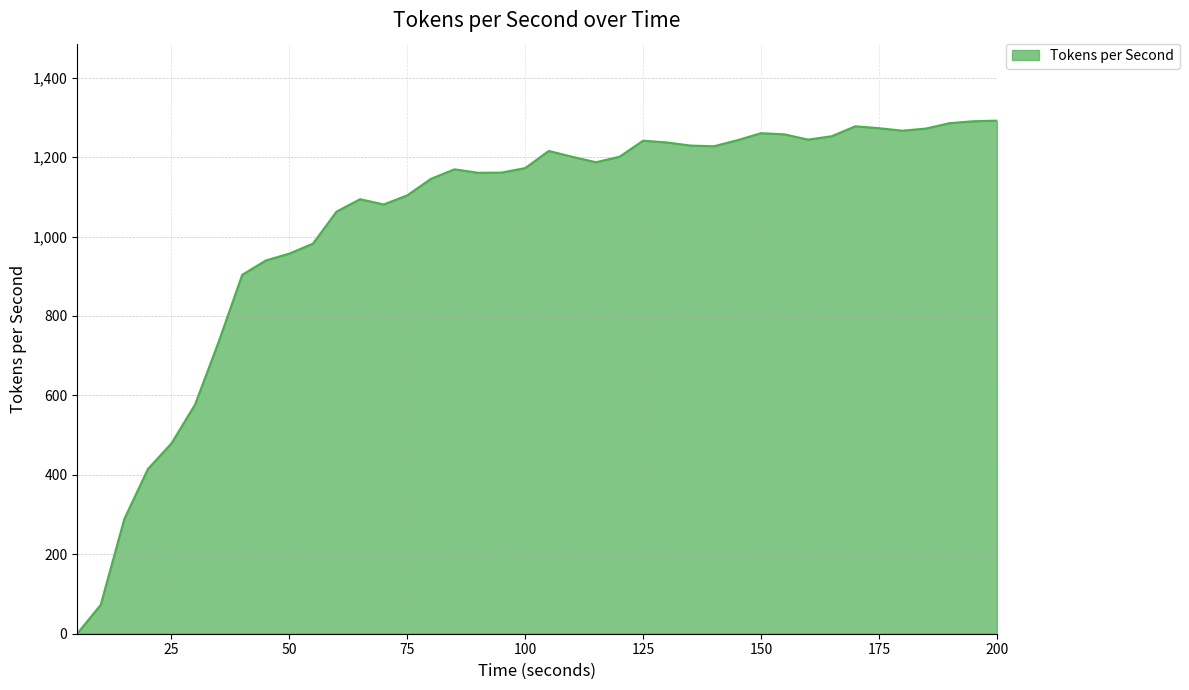

What is the maximum value shown in the chart?

1291.7